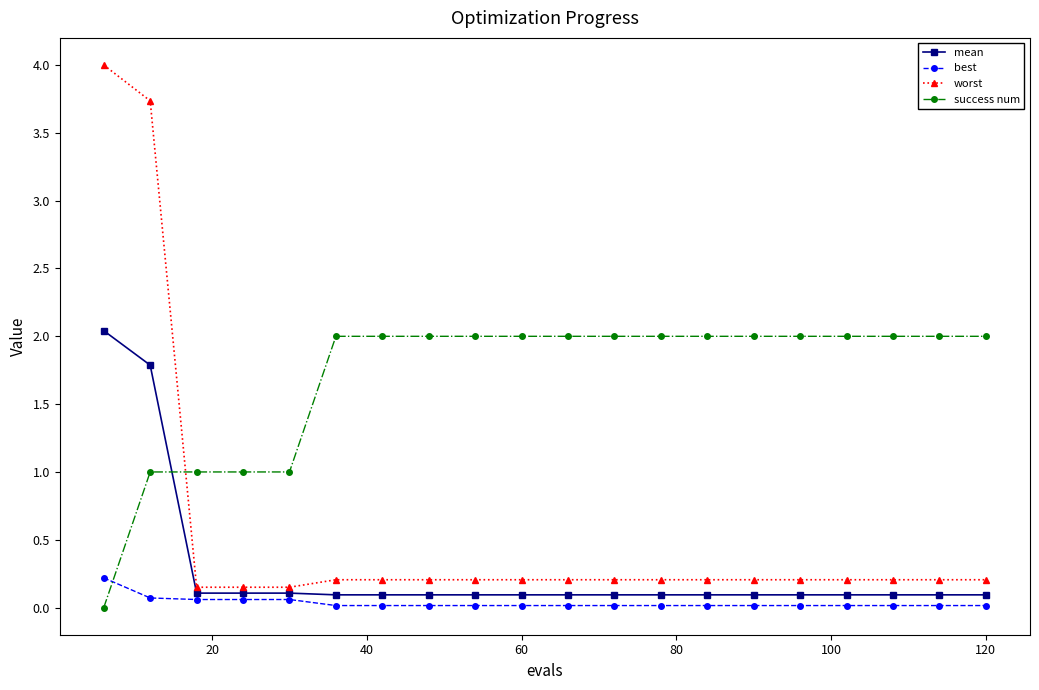

What are all the series names shown in the legend?

mean, best, worst, success num